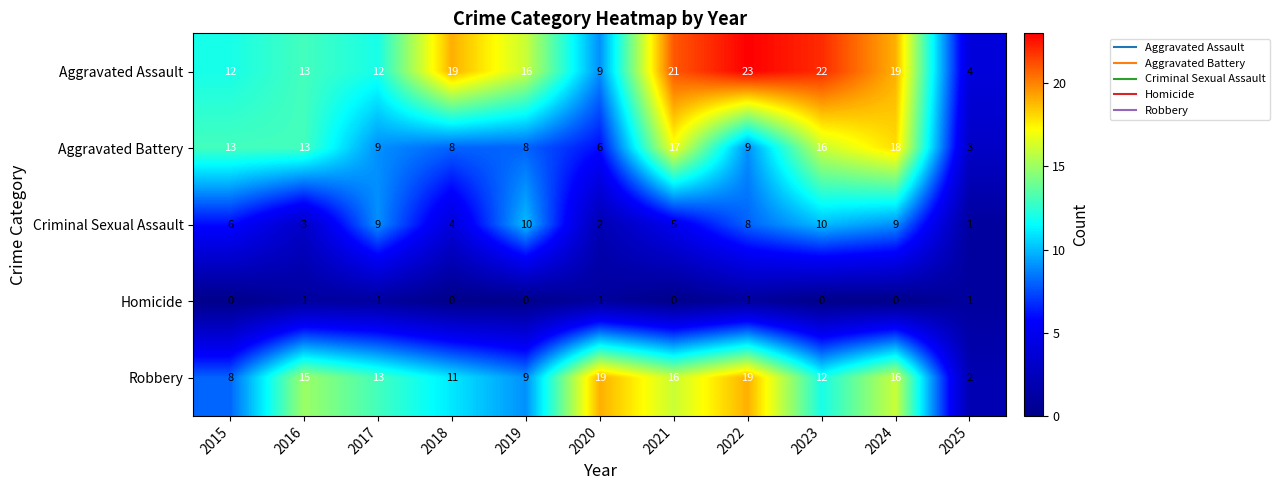

What is the sum of the Criminal Sexual Assault values at 2019 and 2017?

19